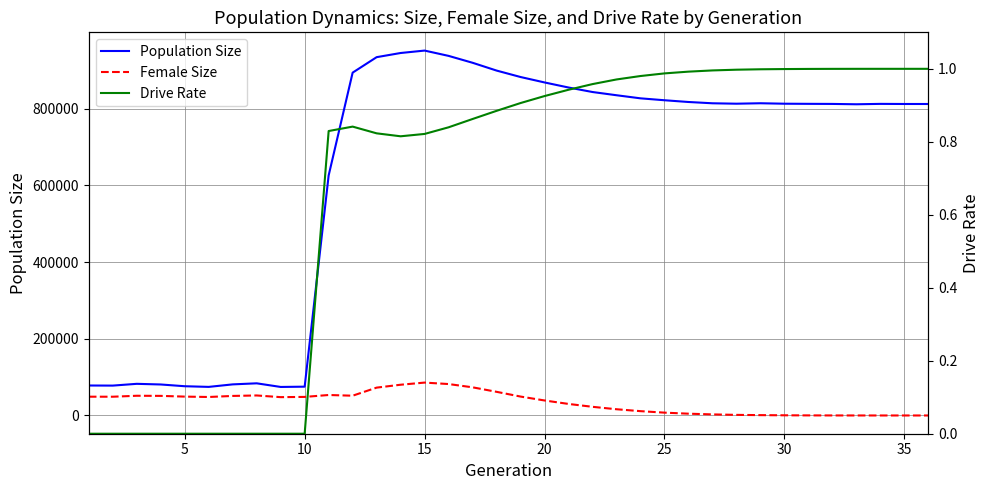

Is the value of Population Size at 27 greater than the value of Drive Rate at 34?

Yes